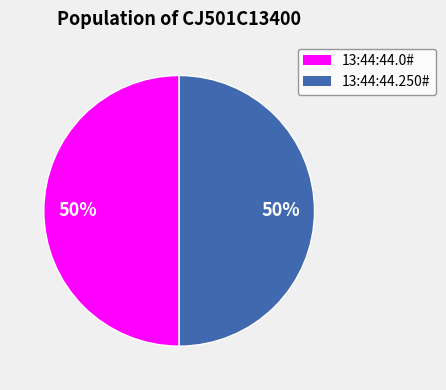

To the nearest percent, what is the average slice percentage?

50%